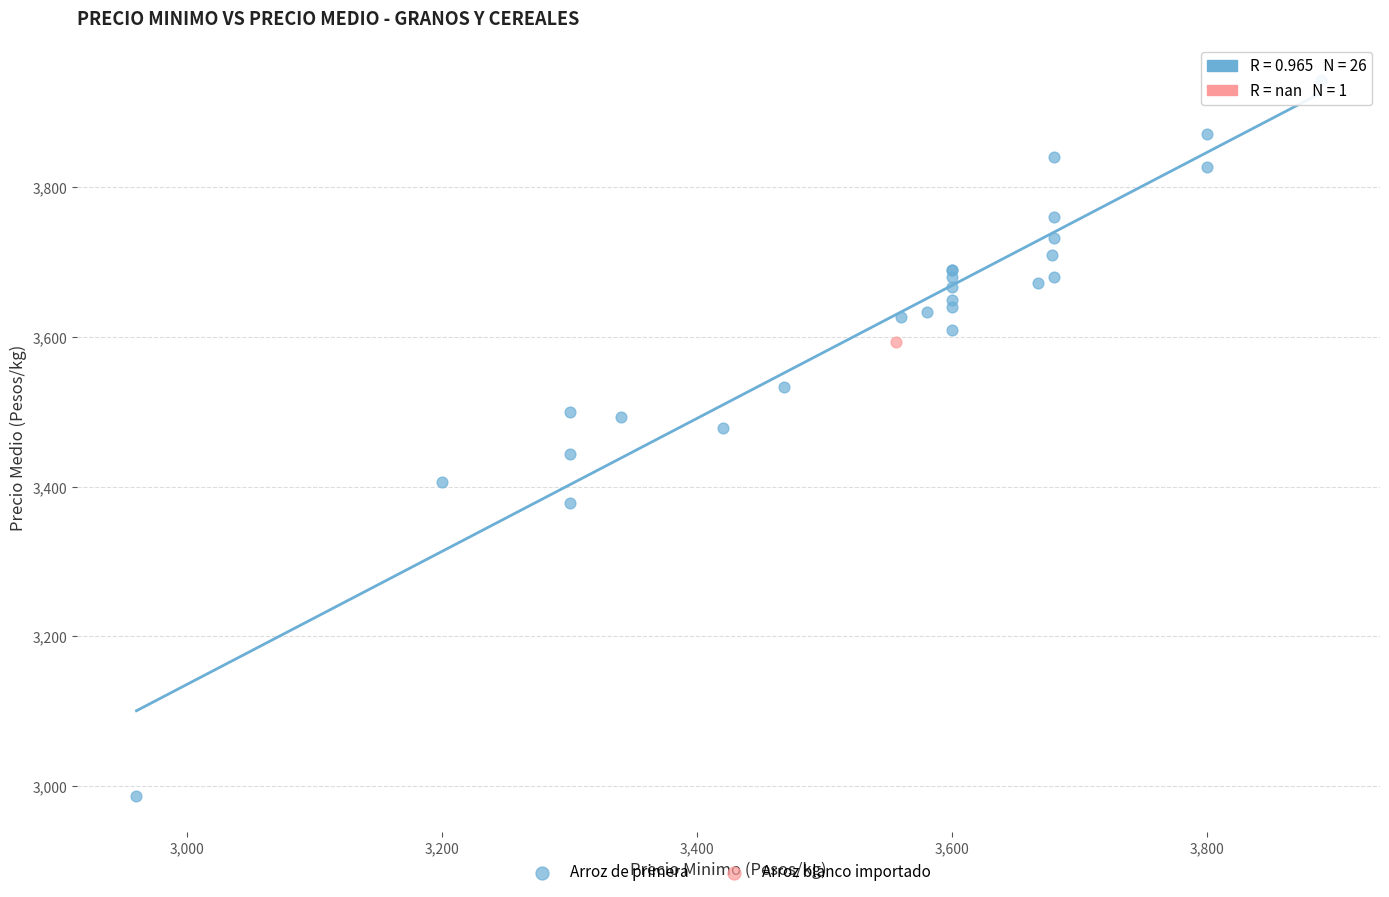

What are all the series names shown in the legend?

Arroz de primera, Arroz blanco importado